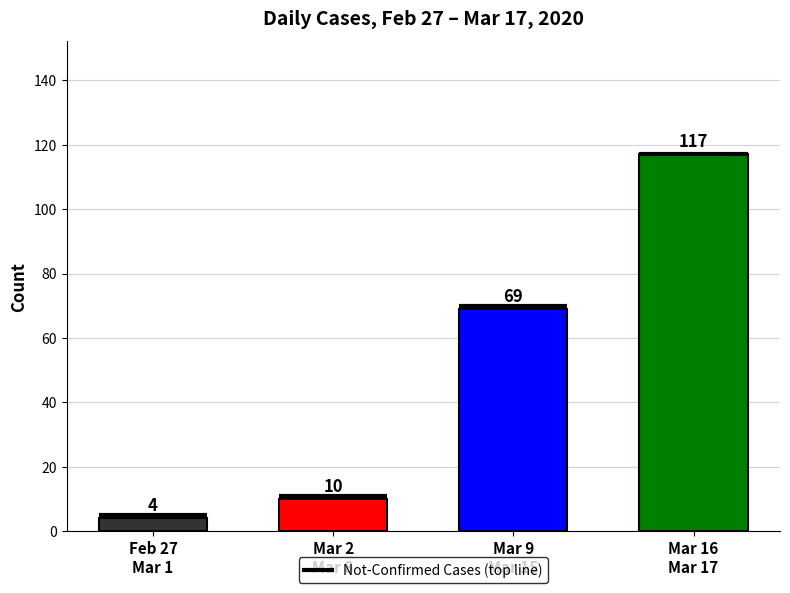

What is the label of the 4th bar from the left?

Mar 16
Mar 17